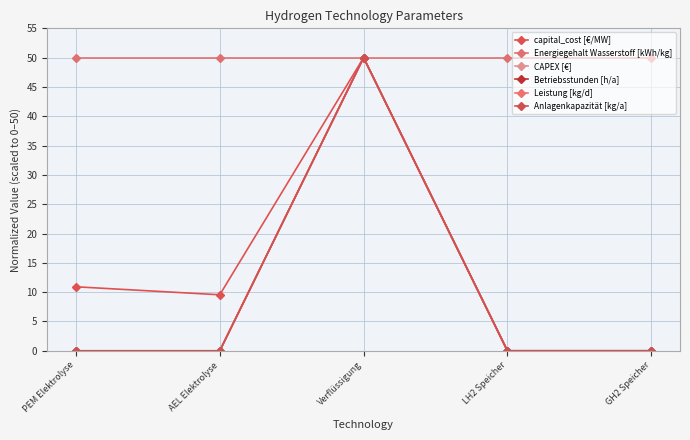

What position from the right is AEL Elektrolyse?

4